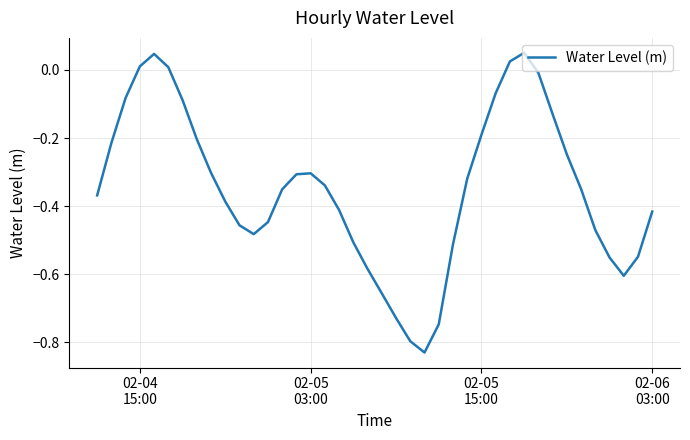

What is the difference between the maximum and minimum values?

0.9